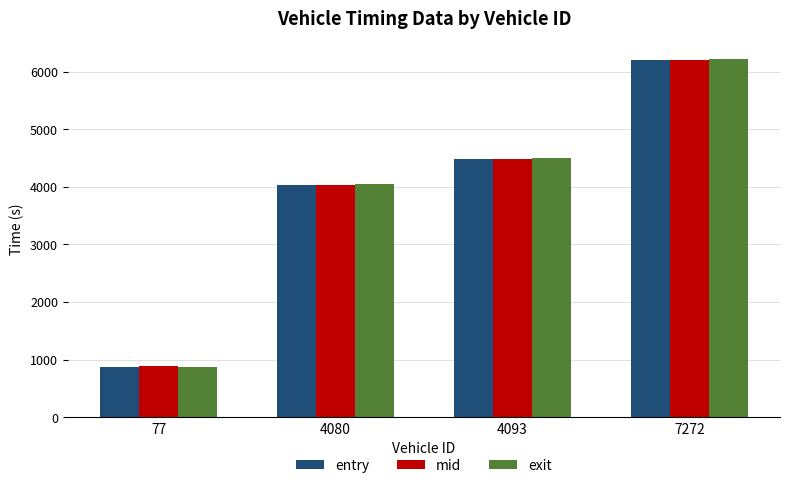

Reading right to left, extract all data points from this chart.

entry: 6193.8	4477.2	4028.3	877.4
mid: 6204.1	4487.2	4038.1	886.2
exit: 6213.8	4497.7	4048.6	865.9